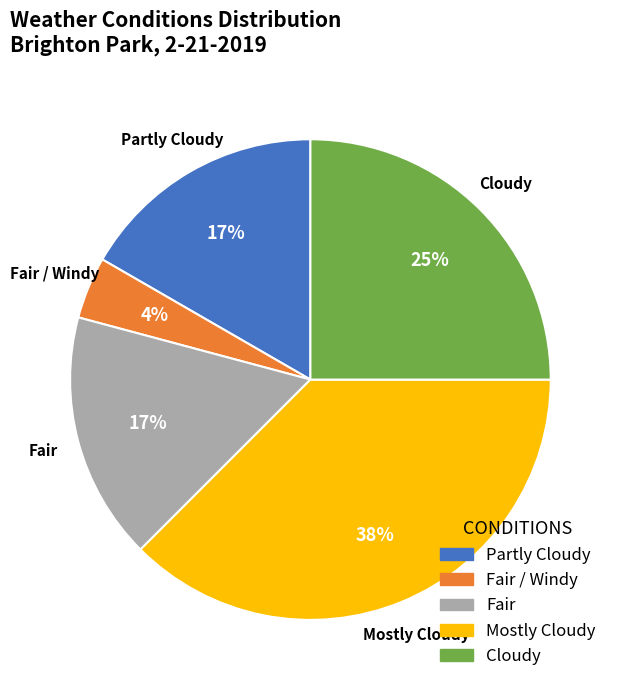

To the nearest percent, what is the average slice percentage?

20%